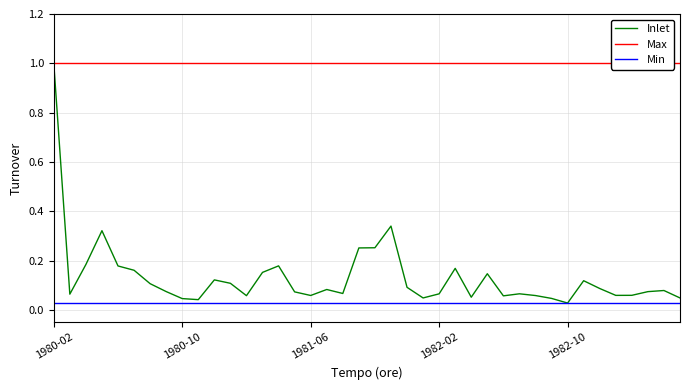

Which series has the largest range (max minus min)?

Inlet